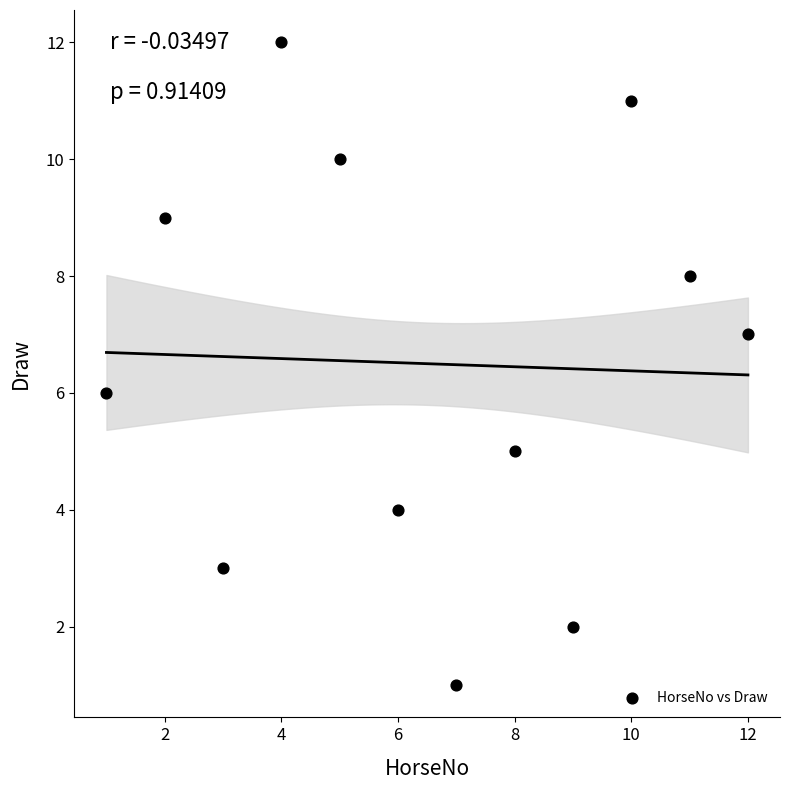

What is the average X value?

6